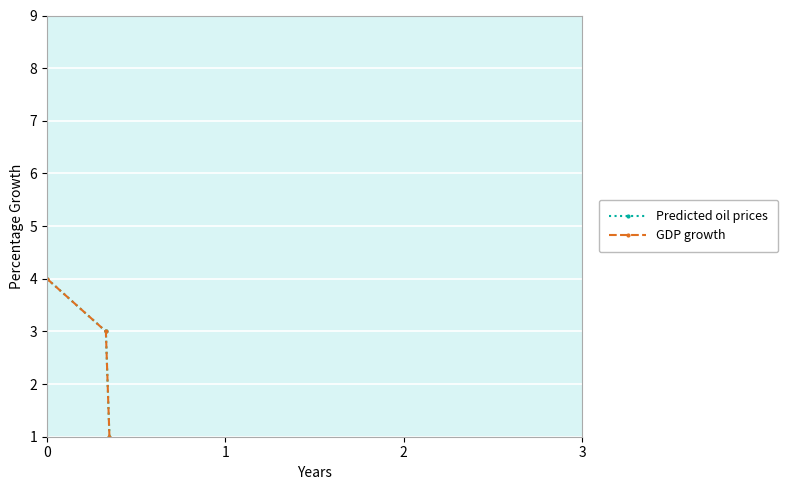

Is this an area chart (filled region under the line)?

No